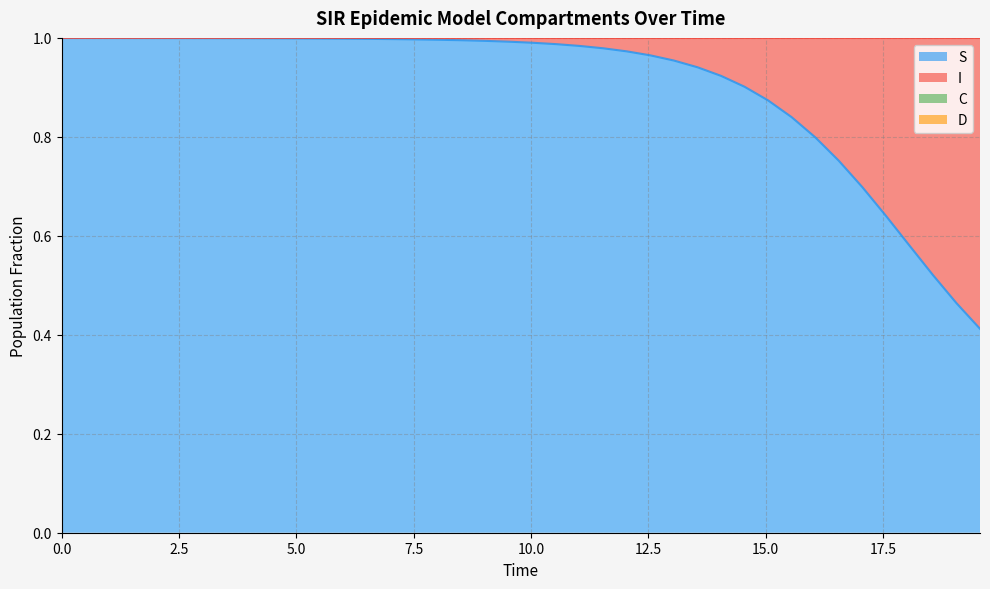

What is the difference between the second highest and second lowest values in the C series?

0.4